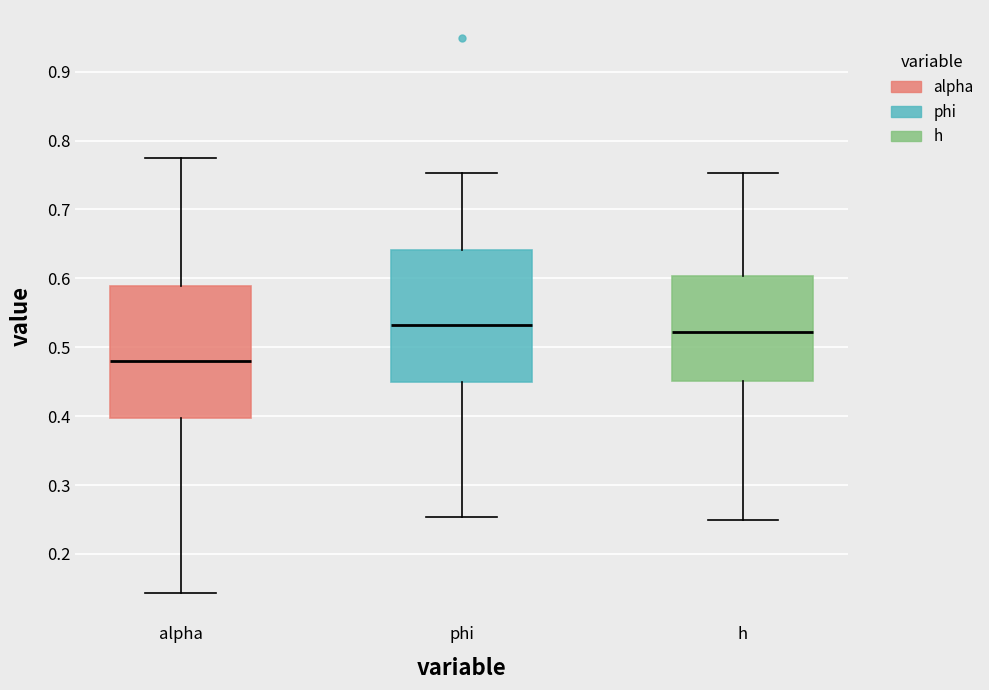

Where does the upper whisker of the box for phi end on the y-axis? The values are not printed on the chart, so give them approximately, as read against the axis.

0.75